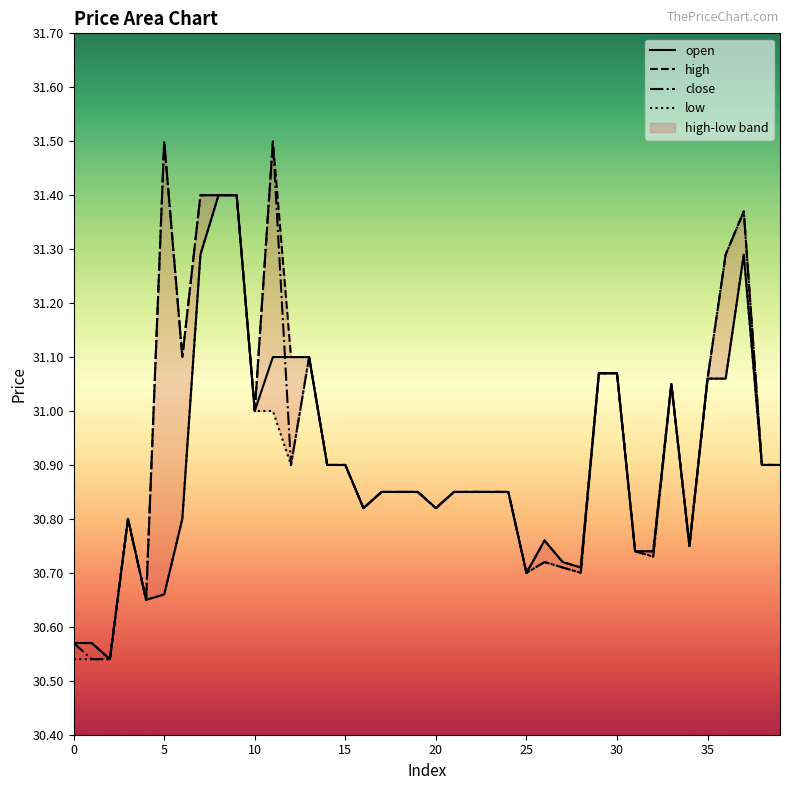

What is the sum of the close values at 23 and 10?

61.9